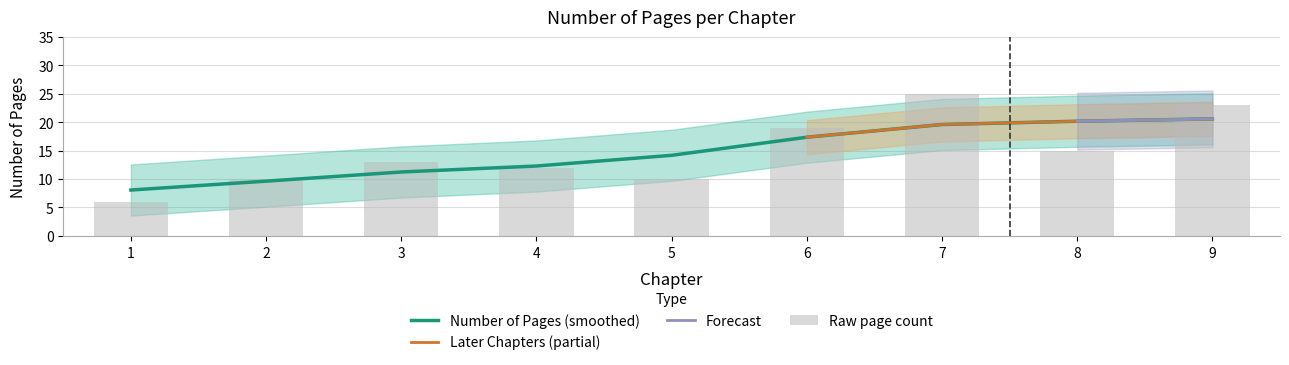

How many values are between 10 and 19?

6